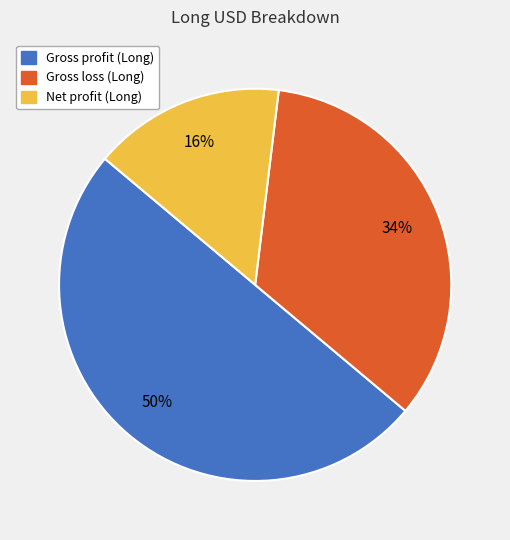

Approximately how many times larger is the value at Net profit (Long) compared to Gross profit (Long)?

0.3